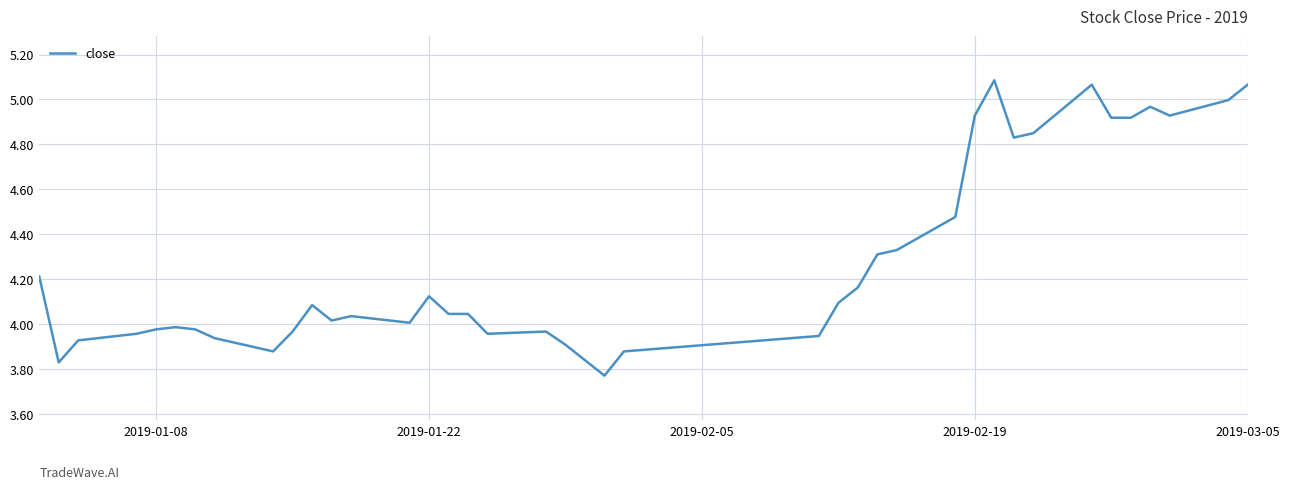

Does the chart display data point markers on the line(s)?

No